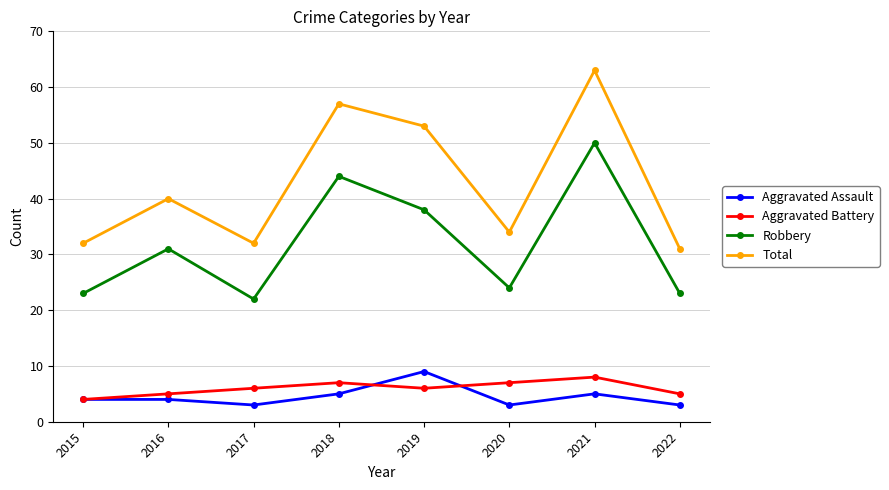

At which category is the sum across all series the highest?

2021